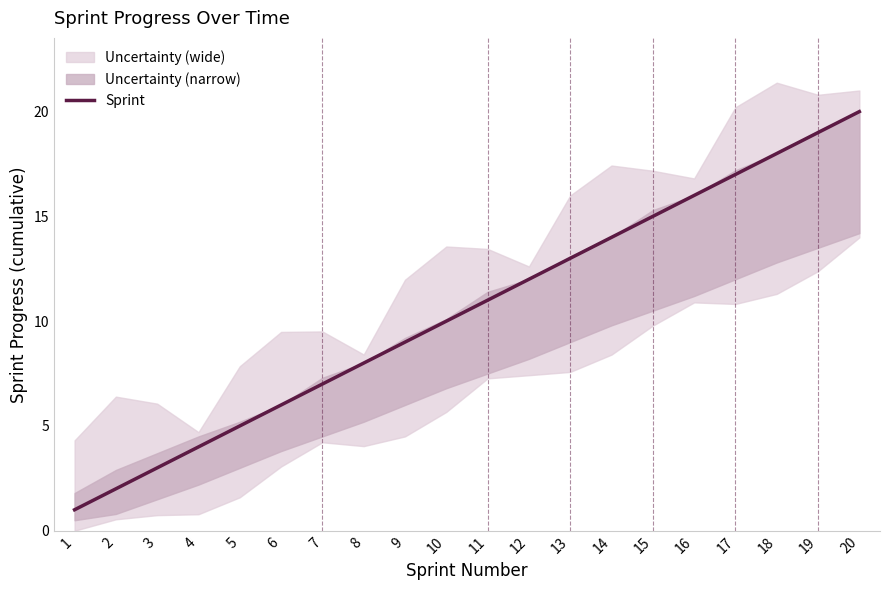

True or false: the data shows 20 at 15.

False